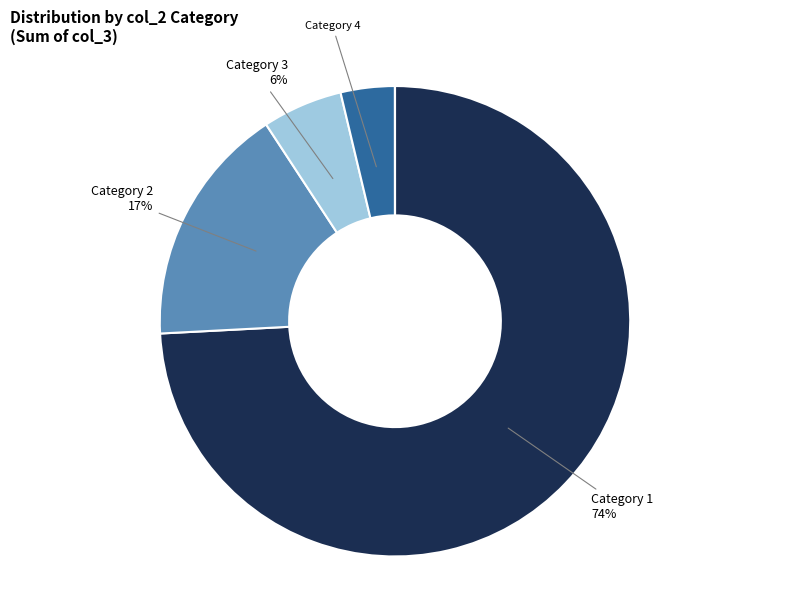

Is there any slice that represents more than half of the pie?

Yes